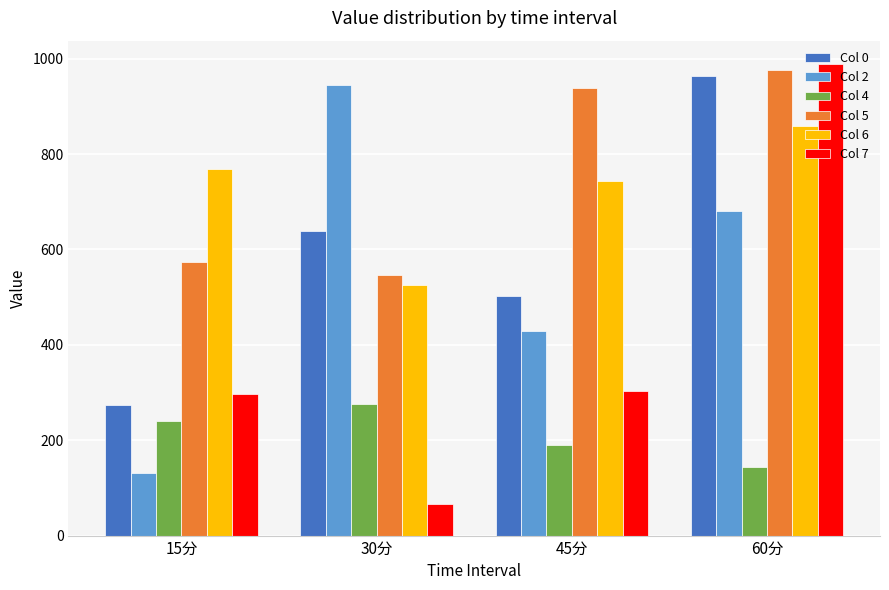

Which series has the largest range (max minus min)?

Col 7